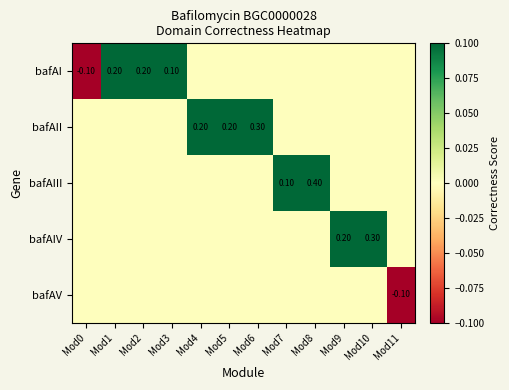

What is the difference between the highest and lowest values at Mod3?

0.1